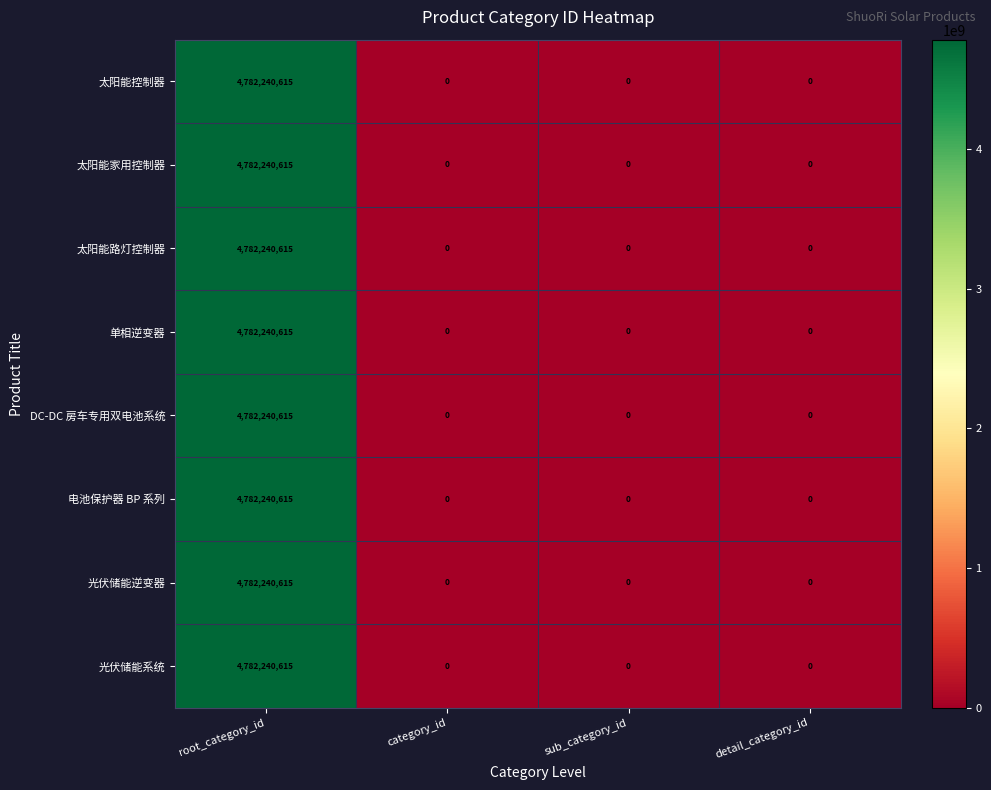

What is the total value across all series at root_category_id?

38257924920